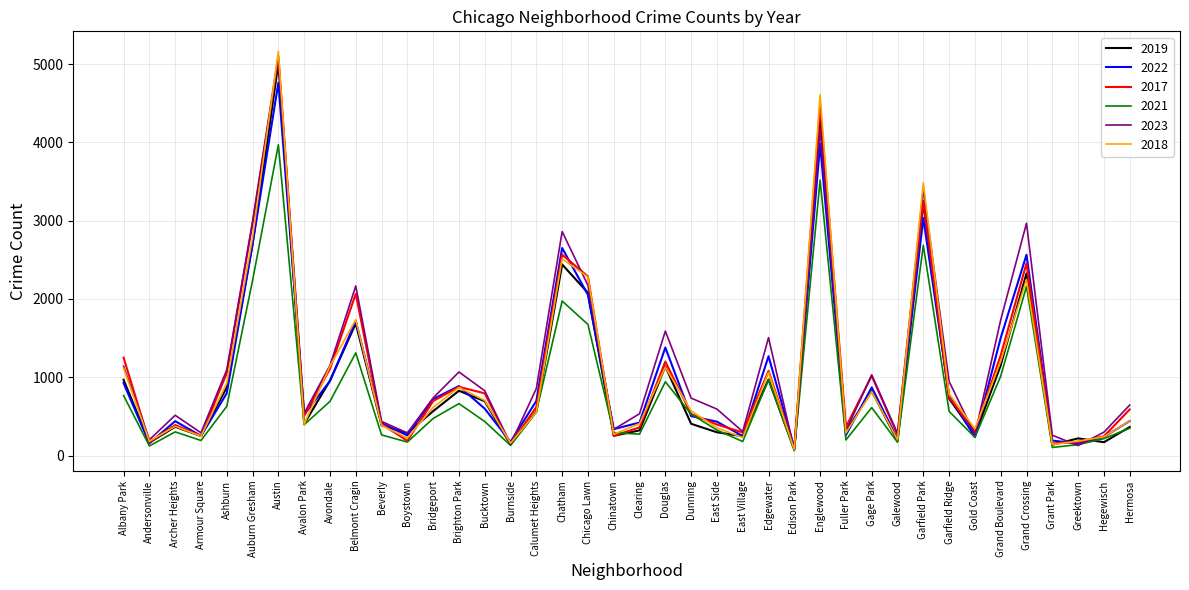

At which category is the sum across all series the highest?

Austin